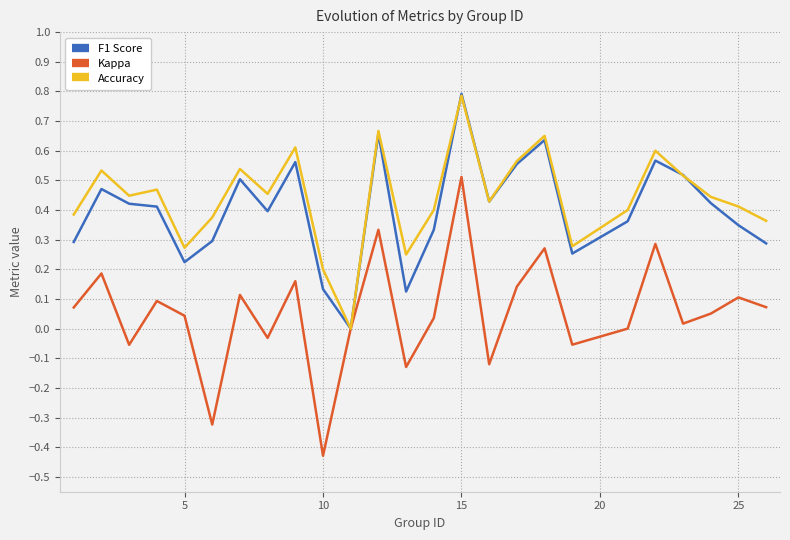

What is the difference between the maximum and minimum values in the Kappa series?

0.9